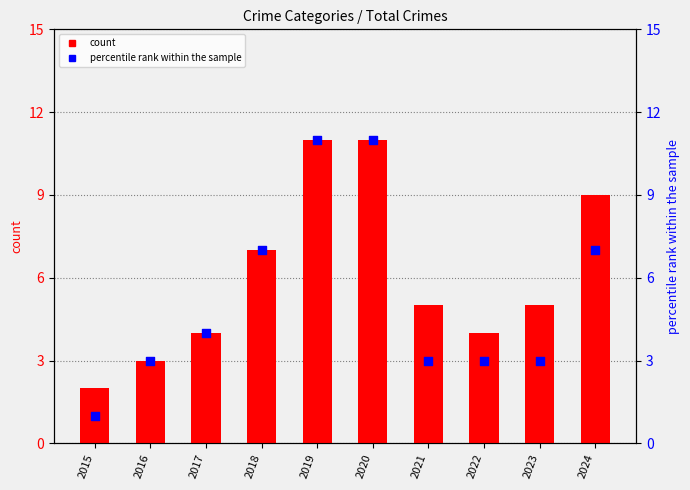

What are all the series names shown in the legend?

count, percentile rank within the sample